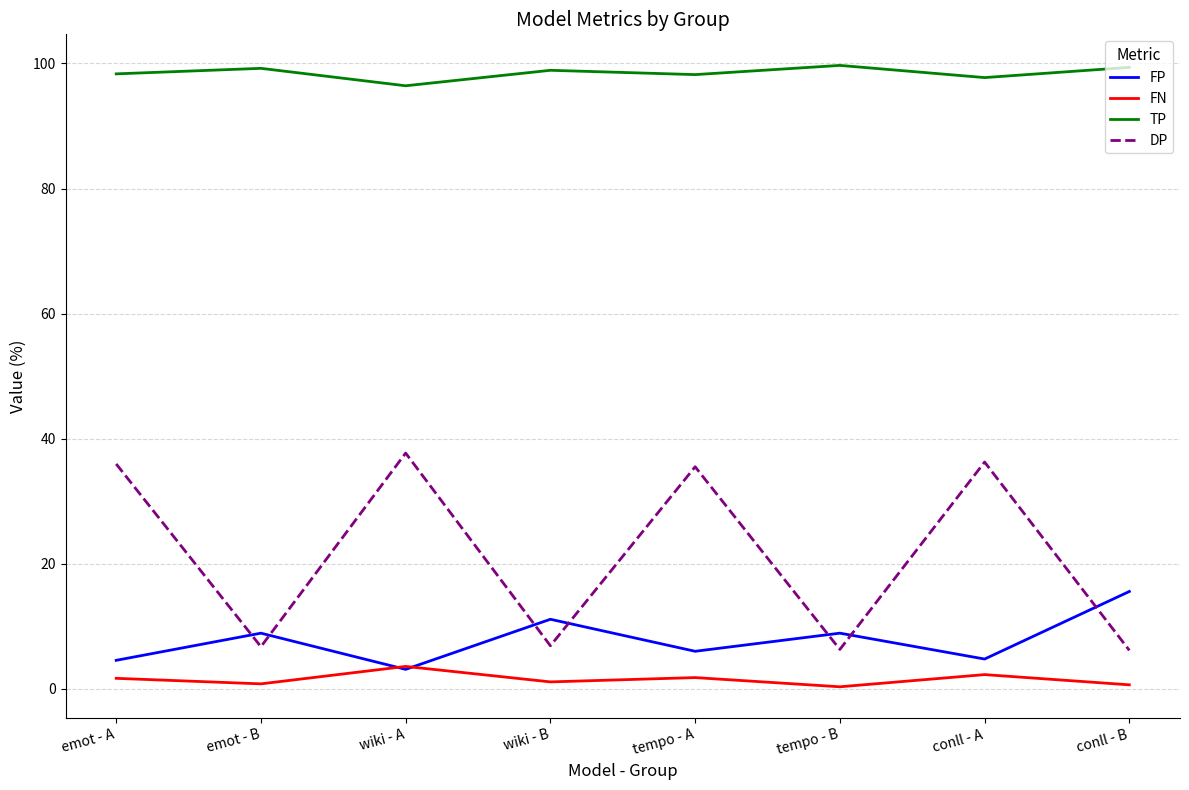

True or false: FP has a value of 3.1 at wiki - A.

True